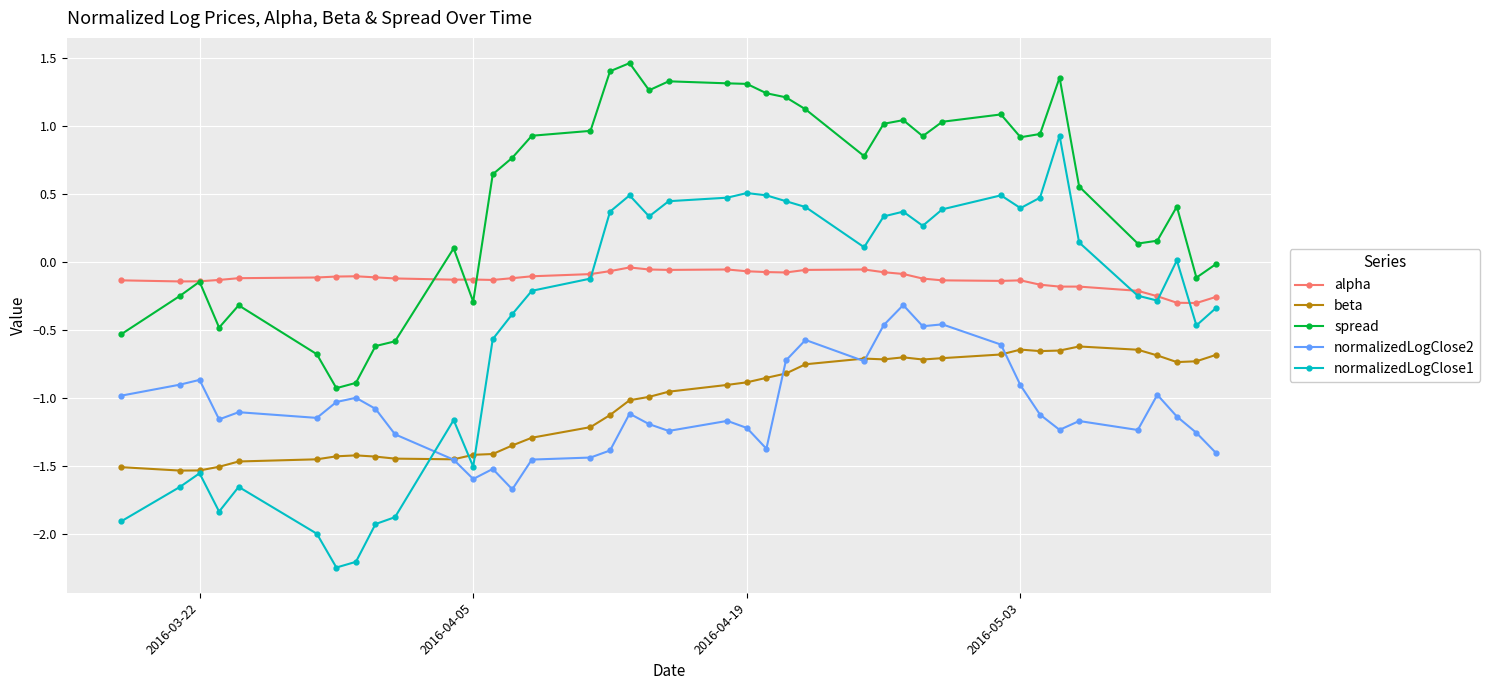

Rank the series by their maximum value, from lowest to highest.

beta, normalizedLogClose2, alpha, normalizedLogClose1, spread